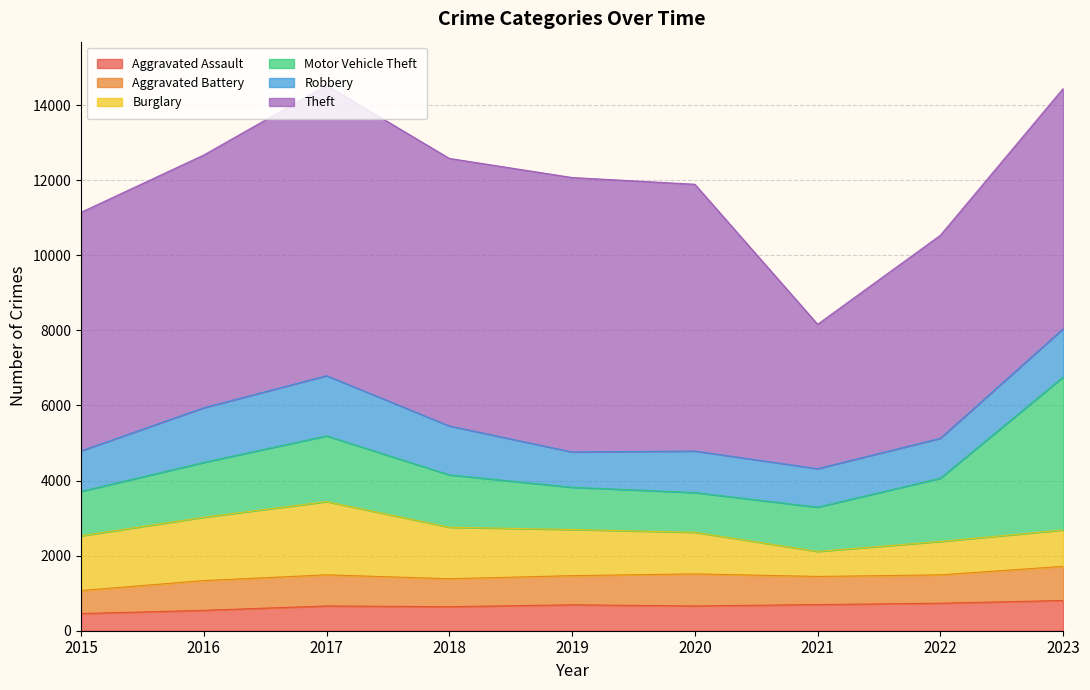

Reading right to left, extract all data points from this chart.

Aggravated Assault: 806	733	697	660	691	640	660	543	457
Aggravated Battery: 909	755	749	854	776	745	829	793	614
Burglary: 968	890	666	1107	1229	1371	1950	1686	1457
Motor Vehicle Theft: 4075	1684	1179	1059	1125	1395	1750	1461	1183
Robbery: 1285	1064	1025	1105	940	1302	1603	1456	1079
Theft: 6397	5406	3846	7106	7309	7126	7734	6731	6354